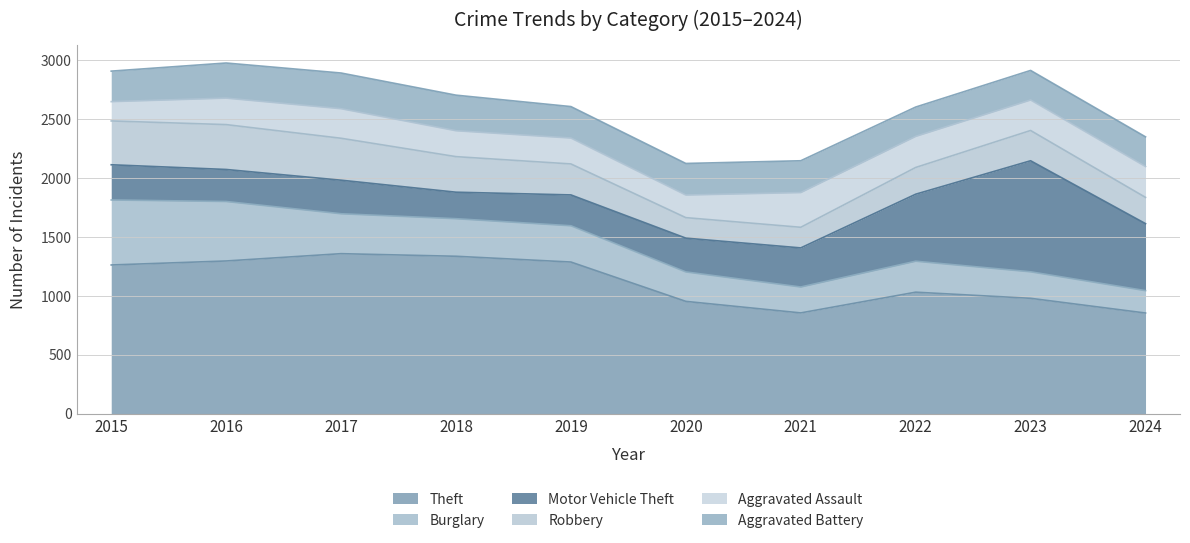

How many interior local peaks does the Motor Vehicle Theft series have?

2